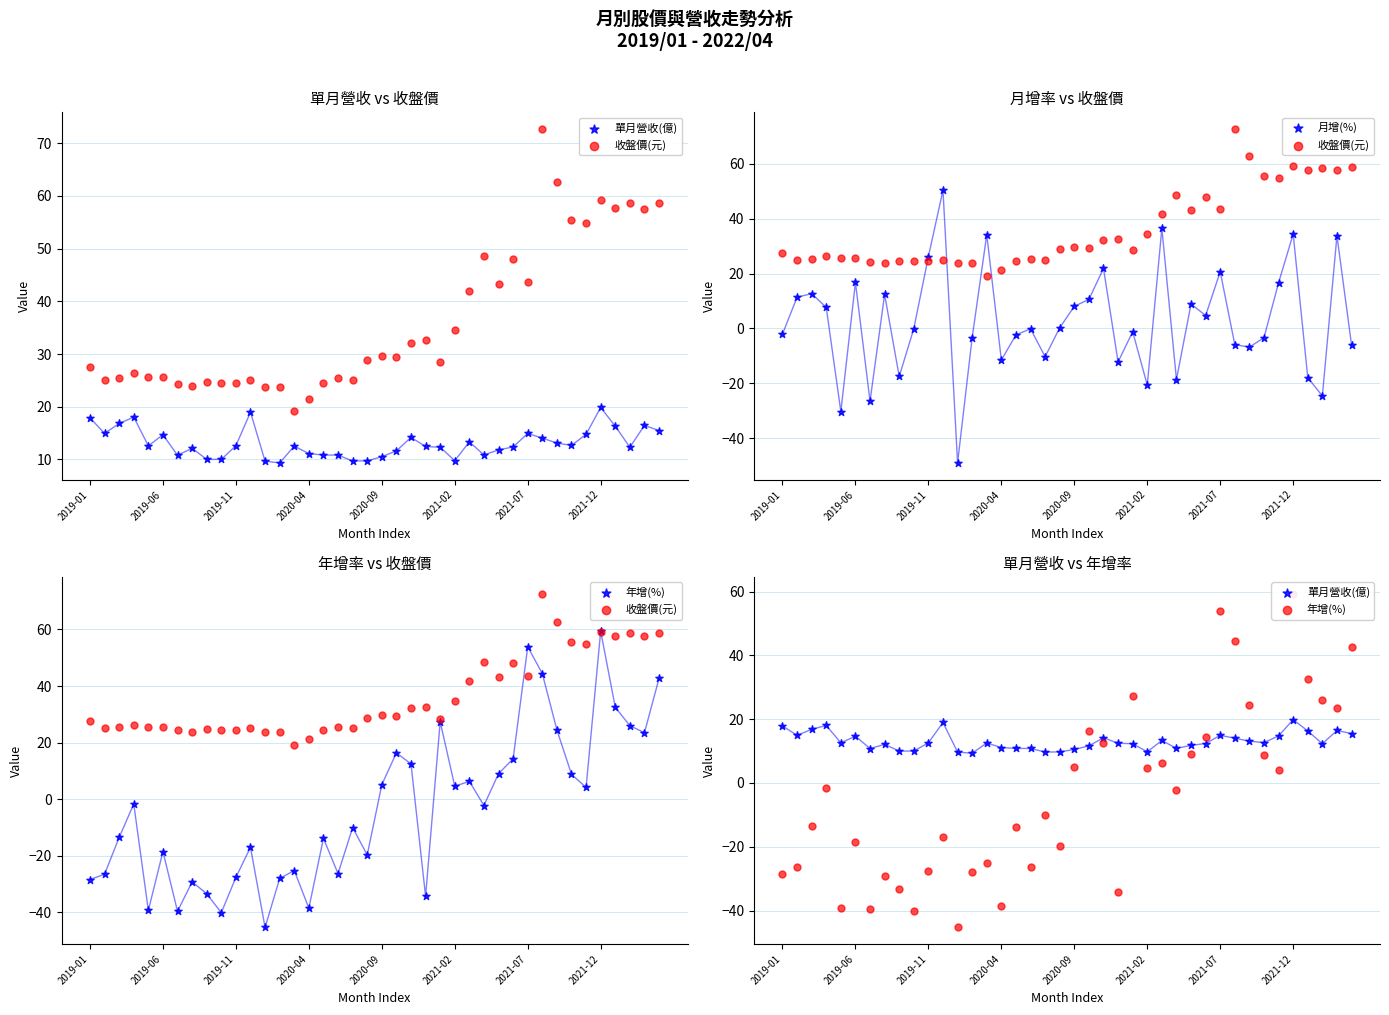

At which category is the sum across all series the highest?

2021-12